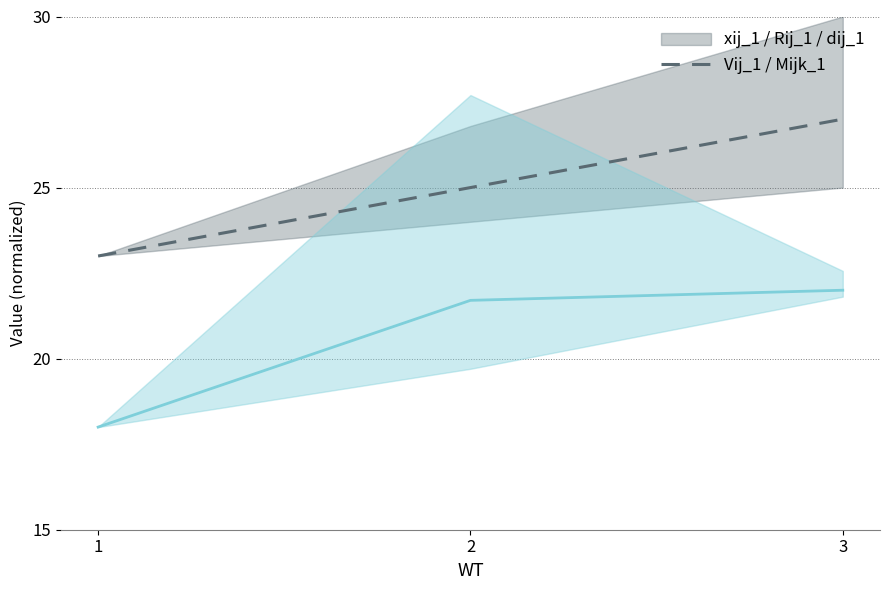

Reading left to right, transcribe all the data shown in this chart.

xij_1 / Rij_1 / dij_1: 23.0	25.0	27.0
Vij_1 / Mijk_1: 18.0	21.7	22.0